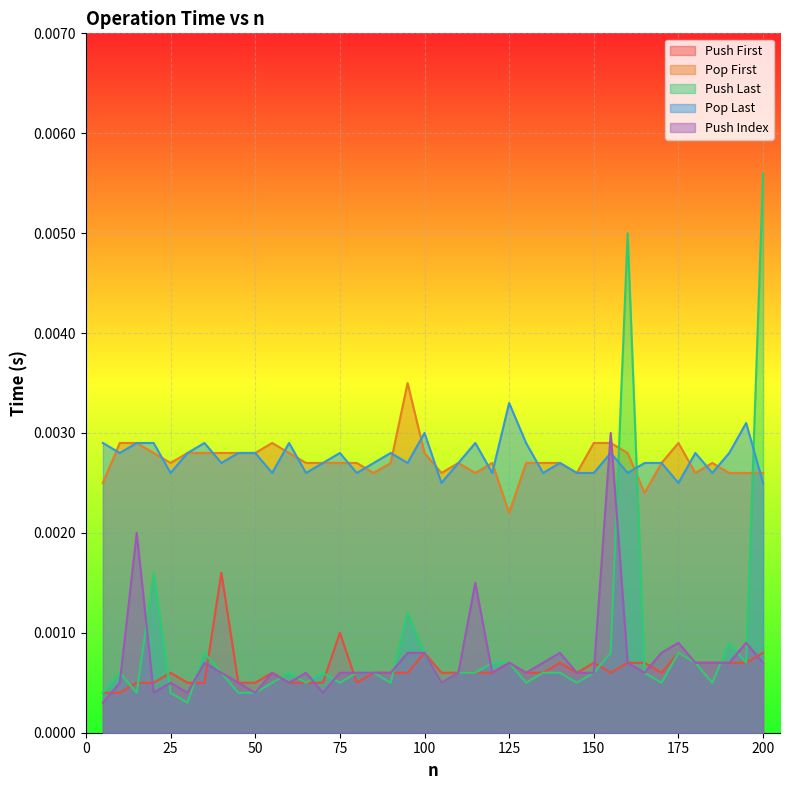

Rank the series by their maximum value, from lowest to highest.

Push First, Push Index, Pop Last, Pop First, Push Last